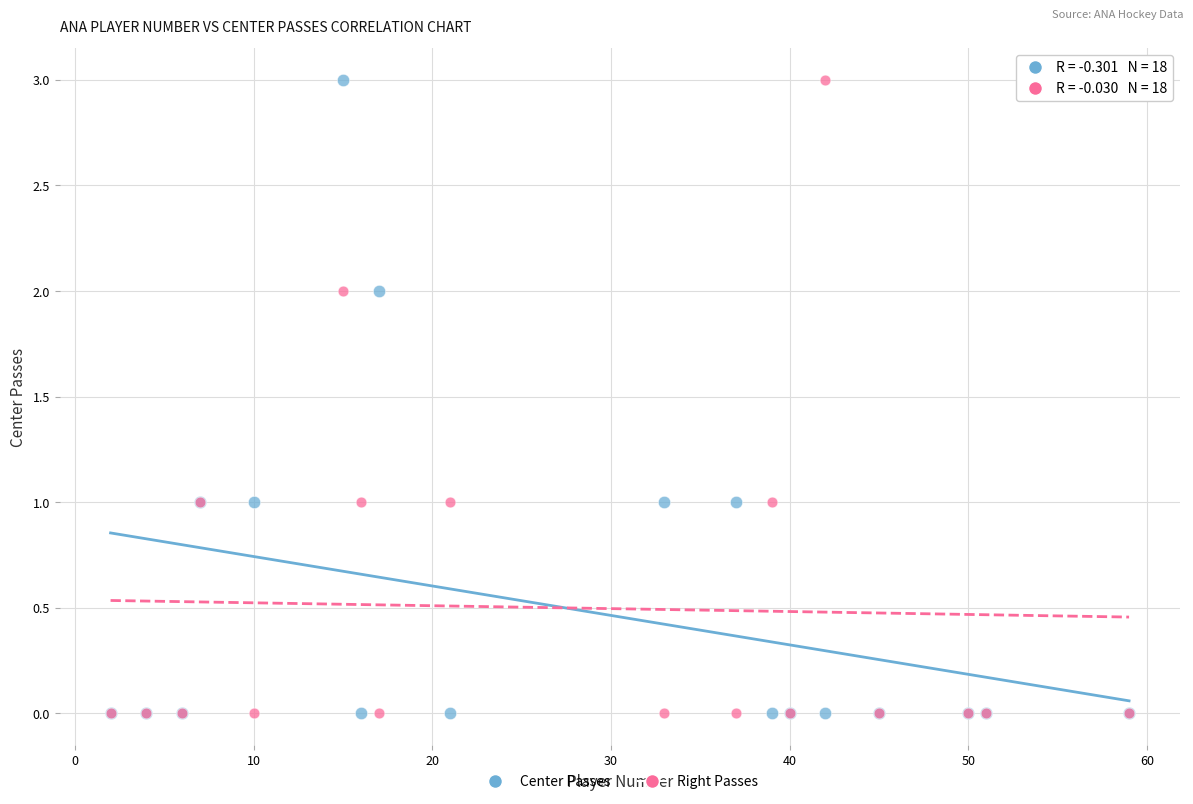

What are all the series names shown in the legend?

Center Passes, Right Passes